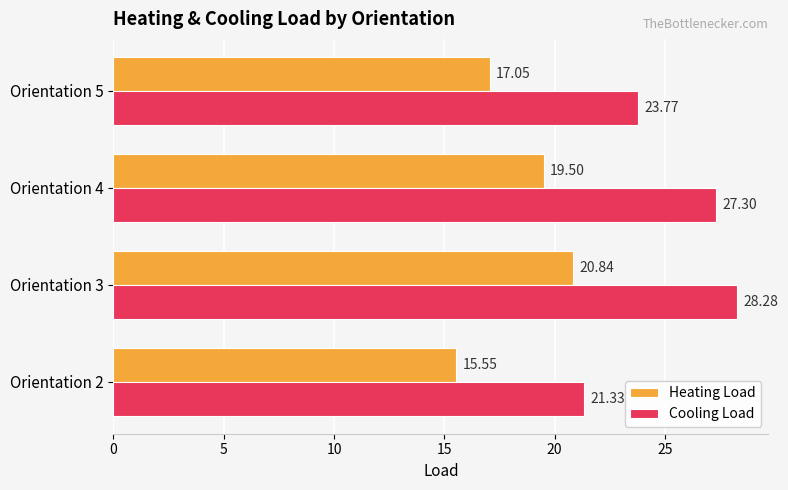

Between Orientation 3 and Orientation 5, which series saw the biggest shift?

Cooling Load